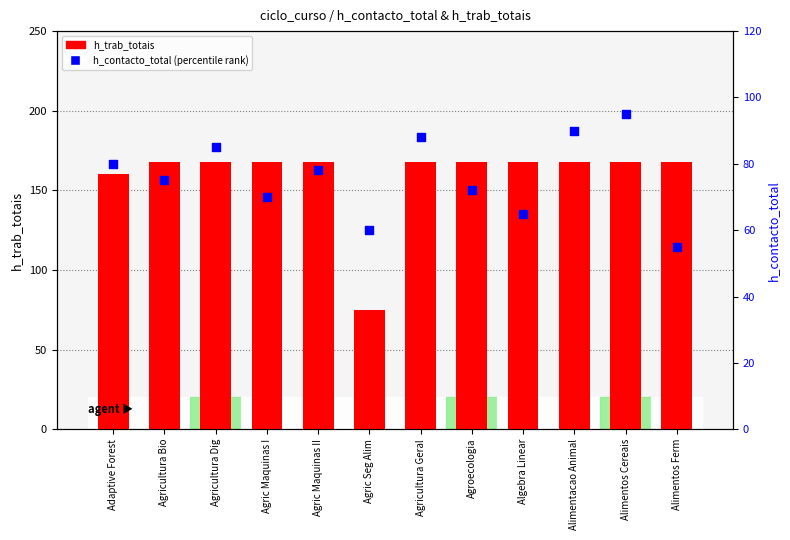

Which series contains the lowest Y value?

h_contacto_total (percentile)